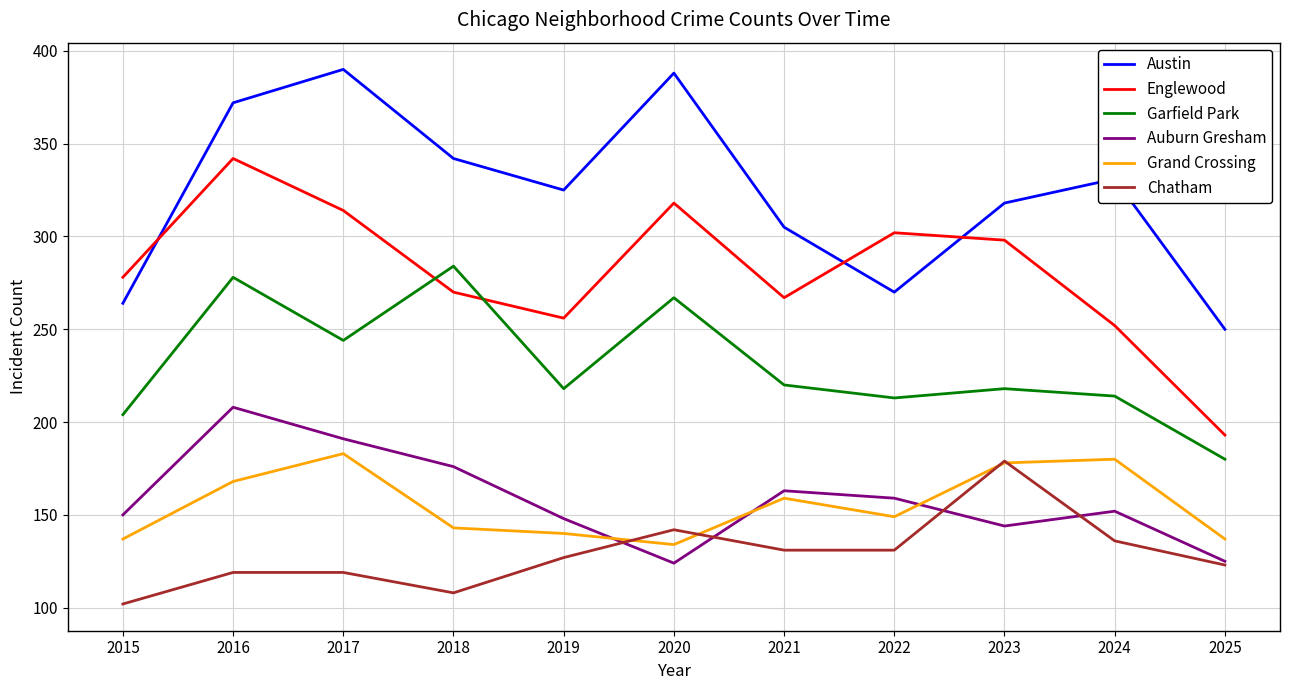

At which category is the sum across all series the highest?

2016